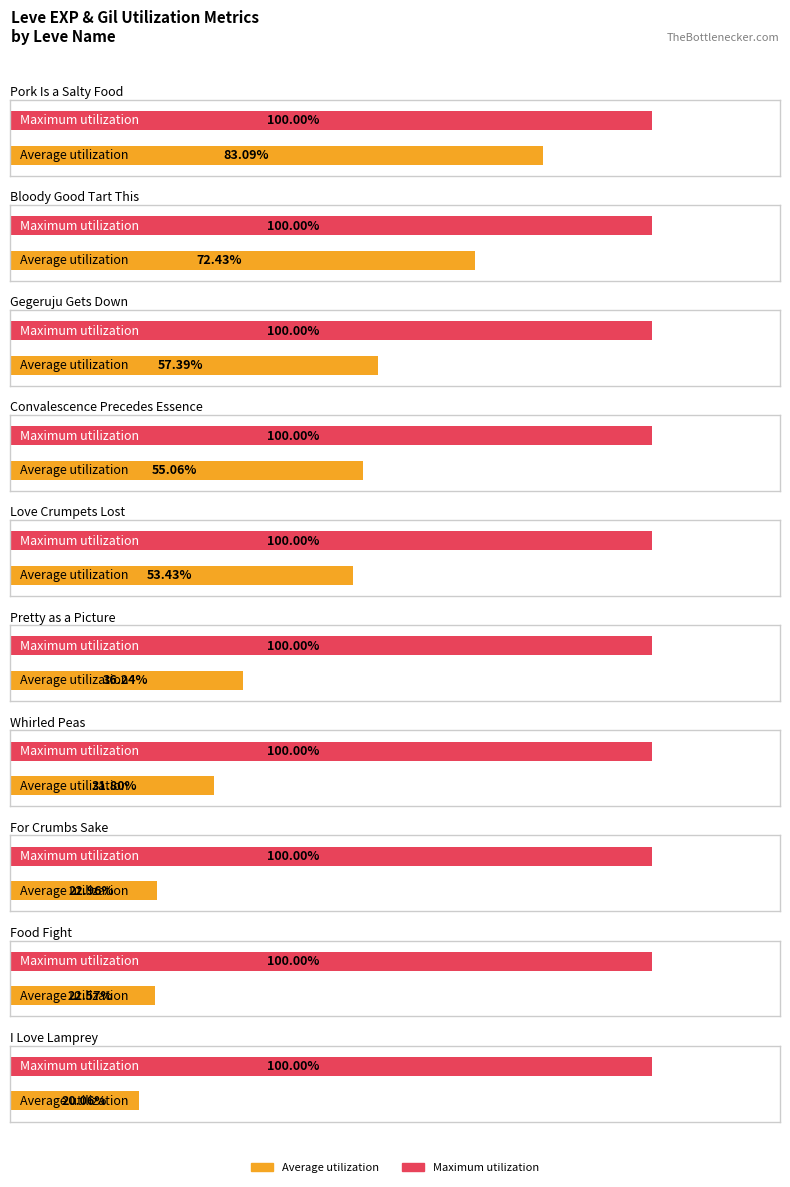

The value of Average utilization at Convalescence Precedes Essence is 33.9. True or false?

False